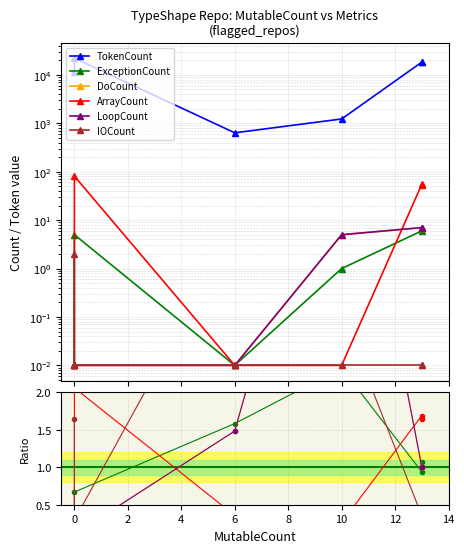

Rank the series at 10 from highest to lowest value.

TokenCount, DoCount, LoopCount, IOCount, ExceptionCount, ArrayCount